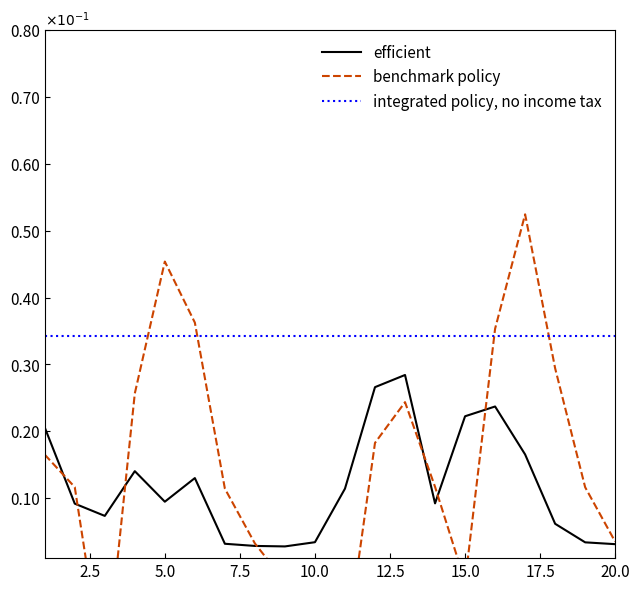

True or false: integrated policy, no income tax has a value of 0.5 at 20.0.

False